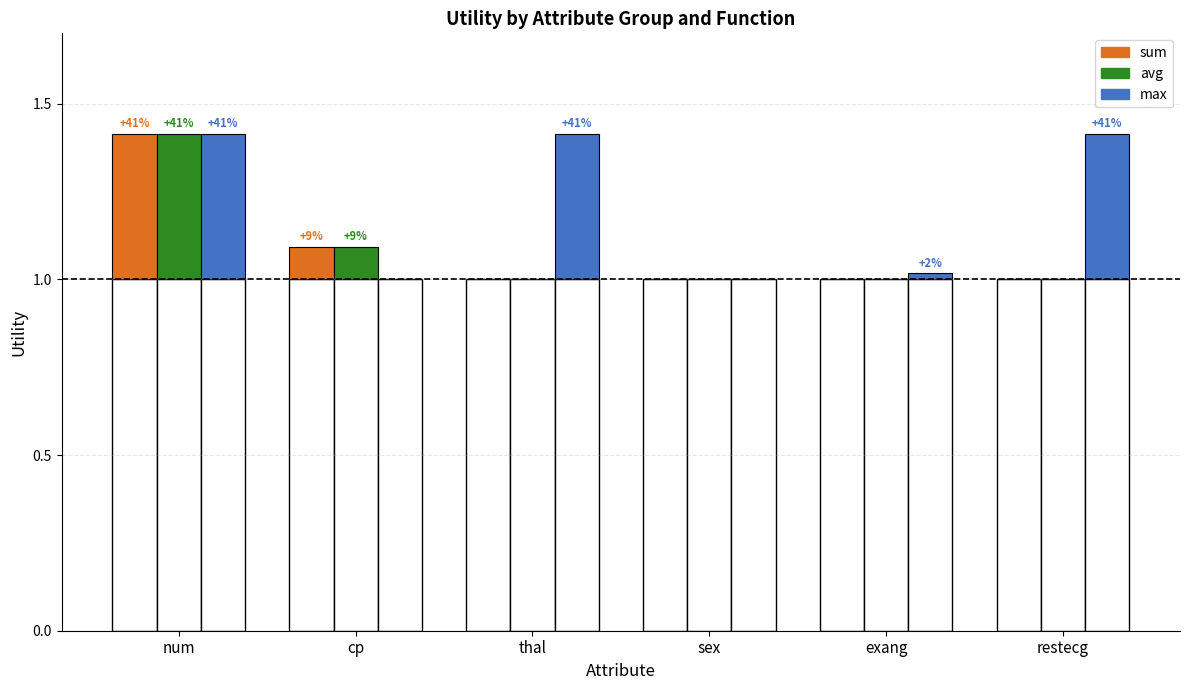

What position from the left is num?

1